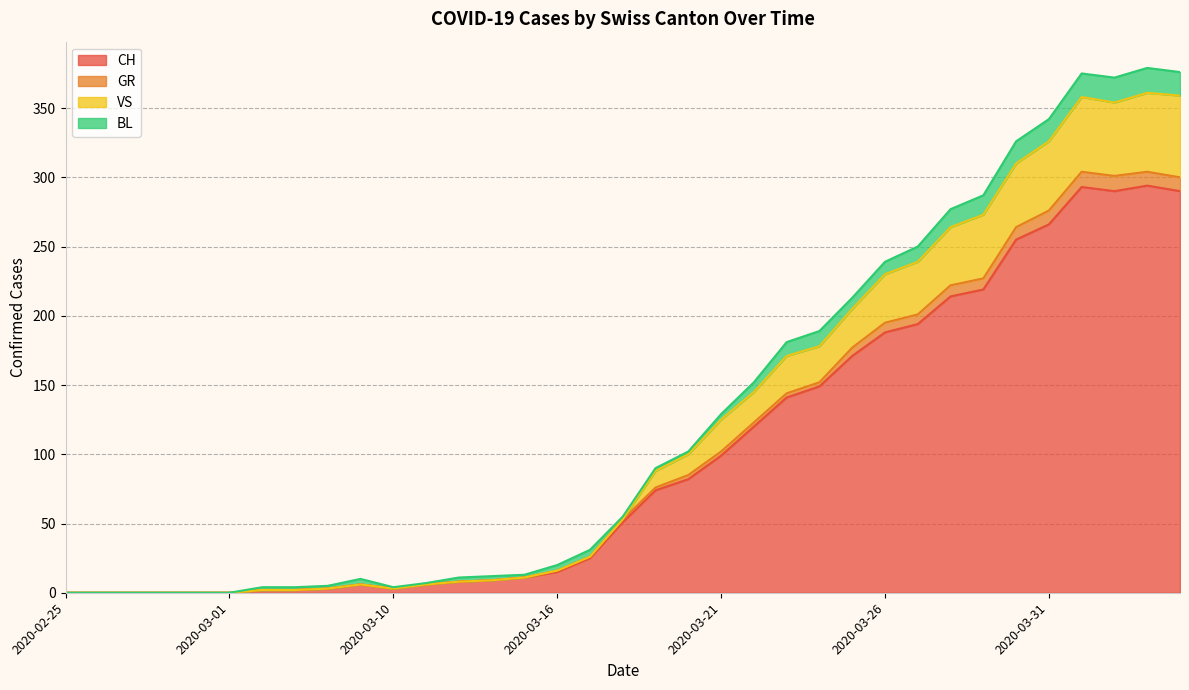

How many values in the GR series are below 53?

17